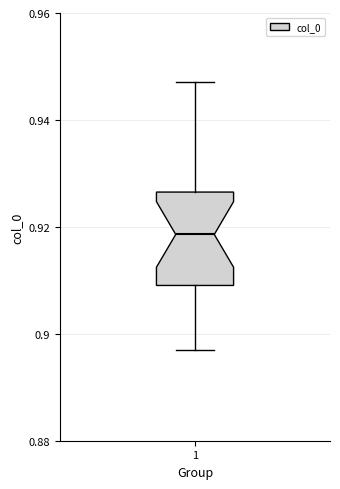

Read this box plot against the y-axis: the position of the median line, the range covered by the box, and the ends of both whiskers. The values are not printed on the chart, so give them approximately, as read against the axis.

median 0.918, box 0.910 to 0.926, whiskers 0.896 to 0.948